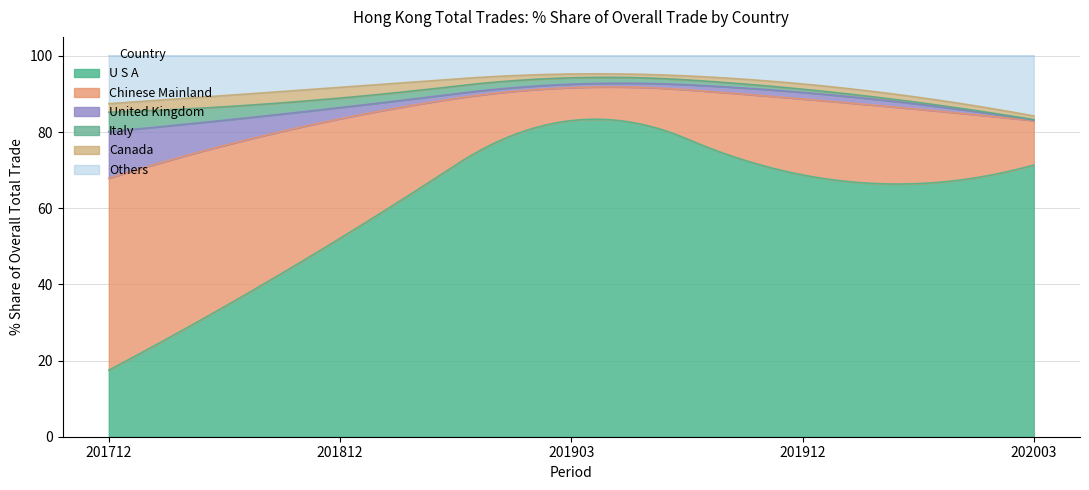

What are all the series names shown in the legend?

U S A, Chinese Mainland, United Kingdom, Italy, Canada, Others